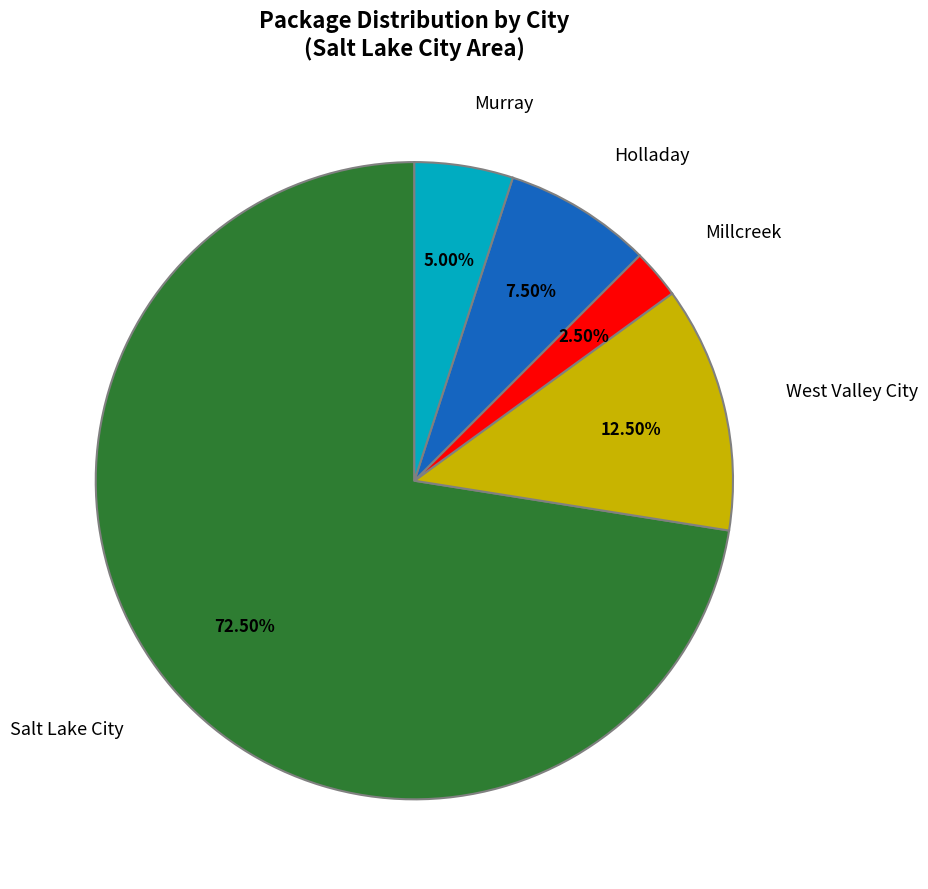

What percentage do West Valley City and Salt Lake City together represent?

85.0%